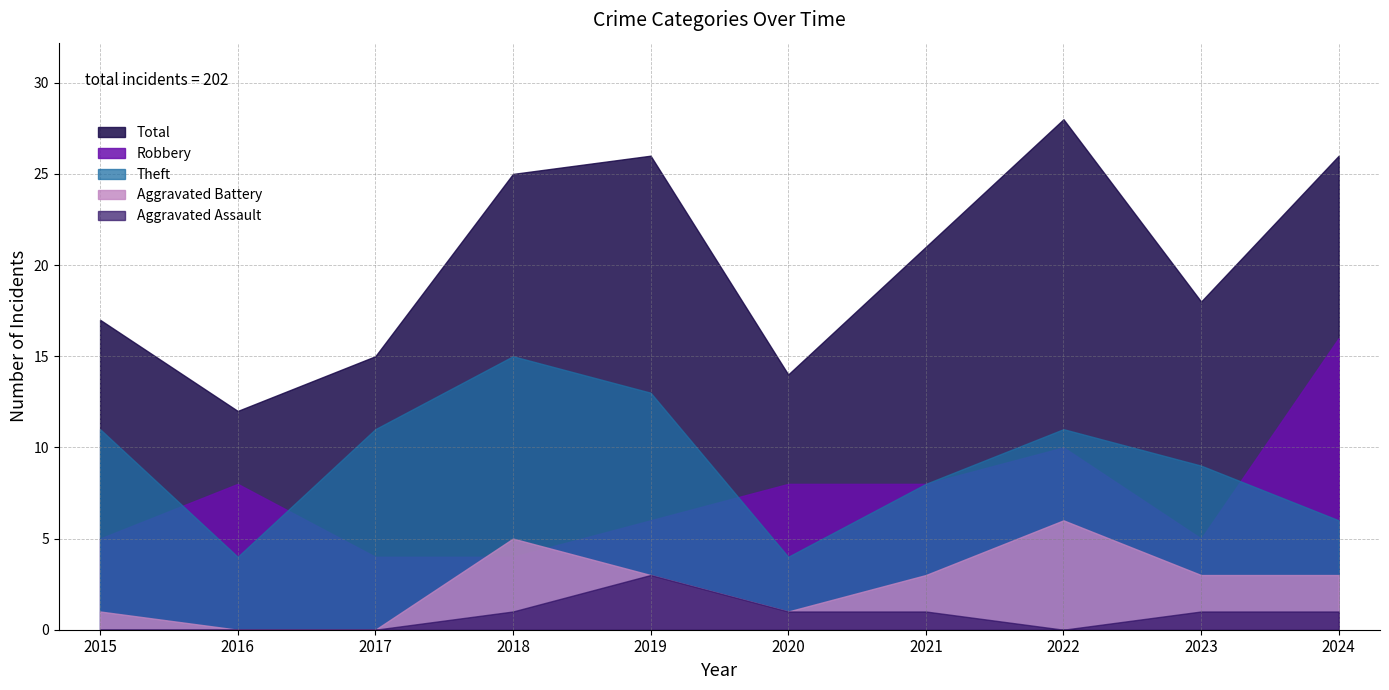

How many Aggravated Battery values are between 1 and 3?

6